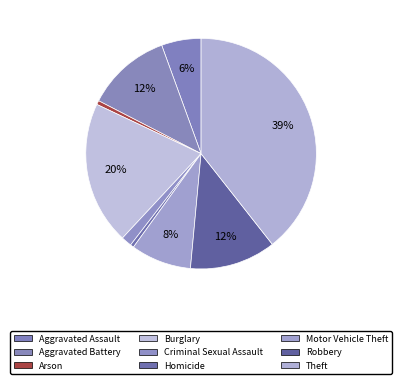

Do Theft and Arson together represent more than half of the pie?

No